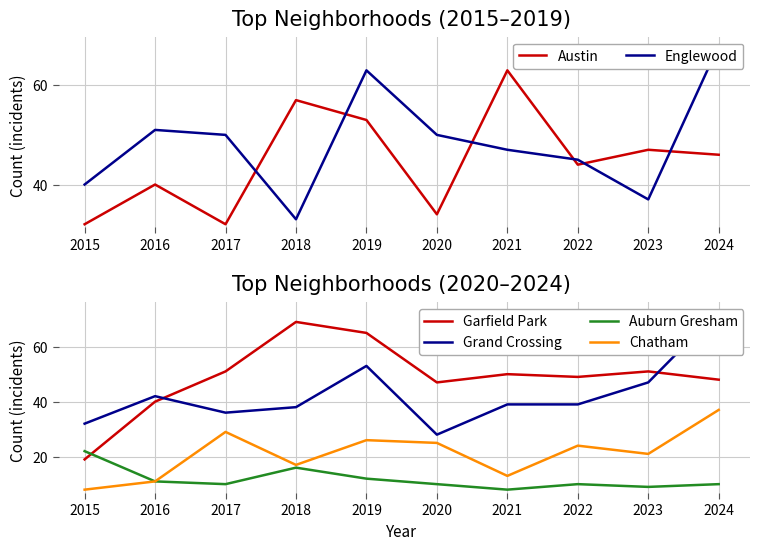

True or false: Chatham and Auburn Gresham cross at least once.

False